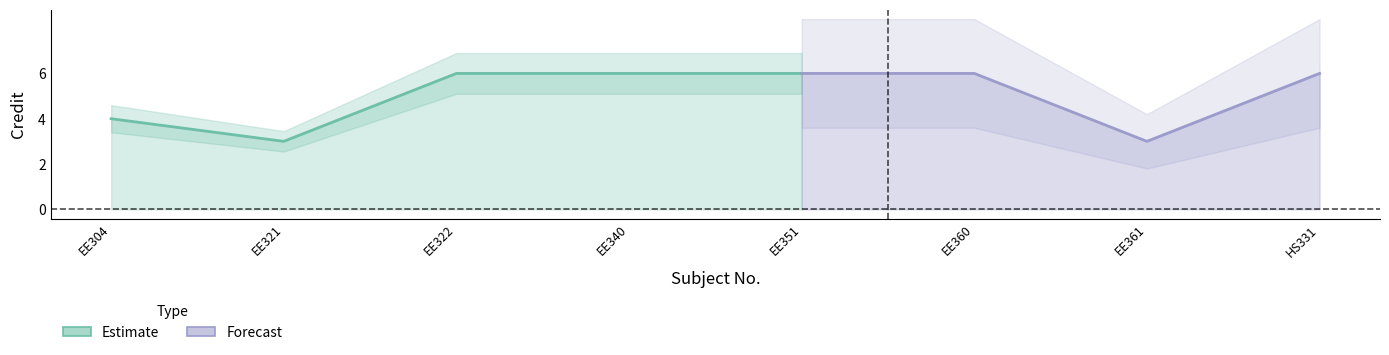

Which has a higher value, EE321 or EE360?

EE360